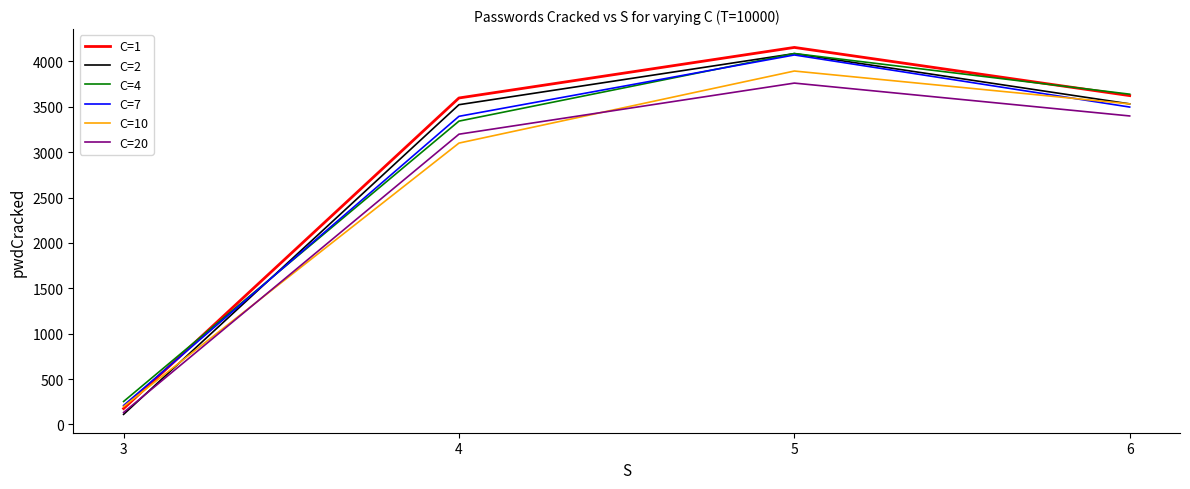

What is the minimum value shown in the chart?

111